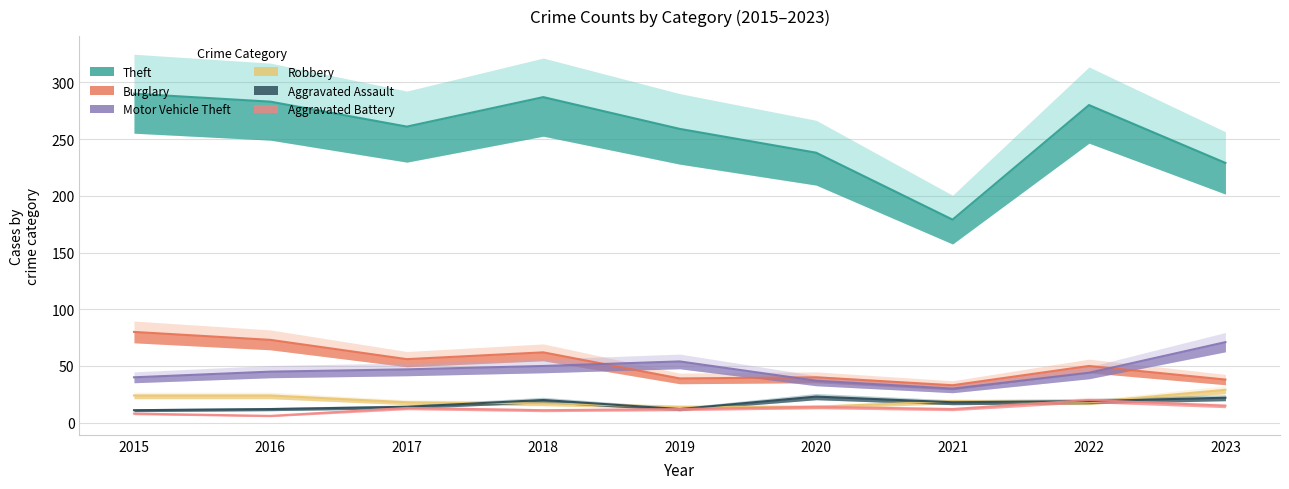

What is the sum of all Aggravated Assault values?

151